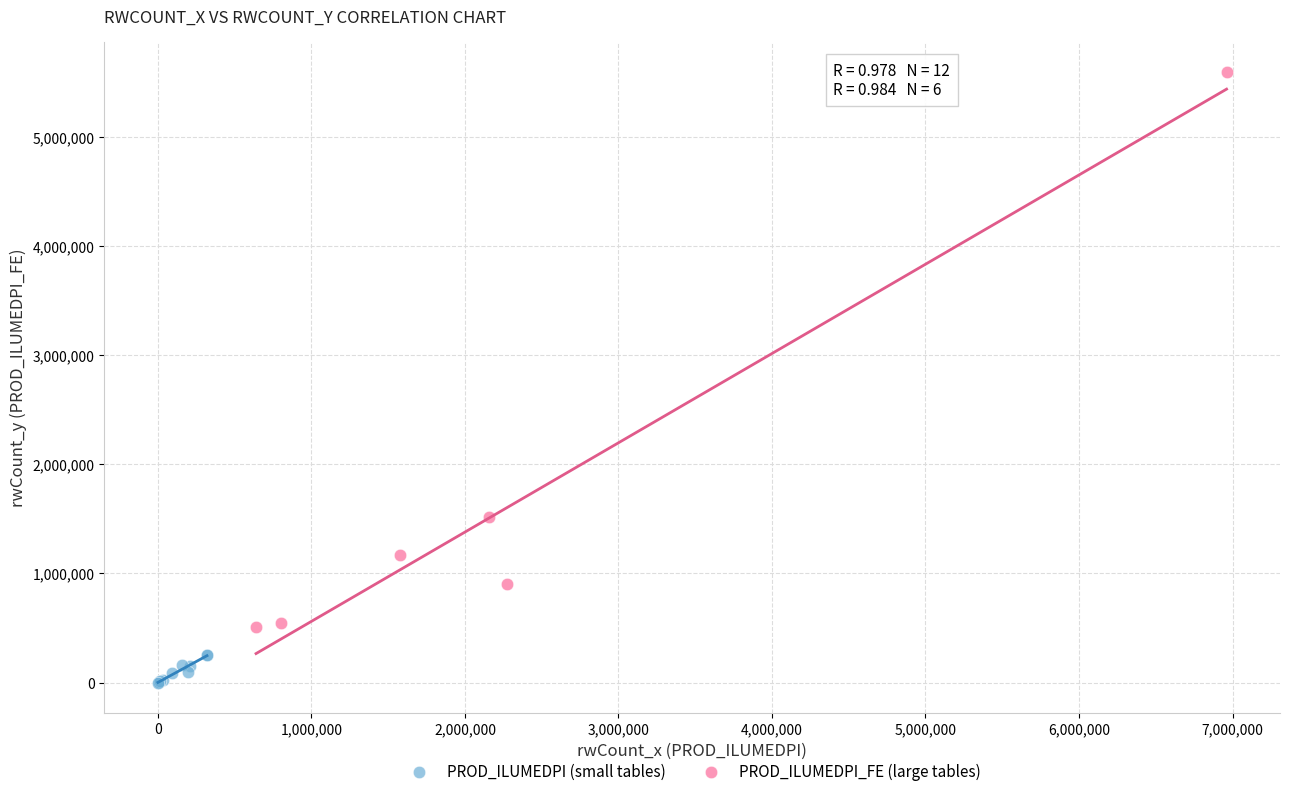

Which series reaches the minimum Y coordinate?

PROD_ILUMEDPI (small tables)